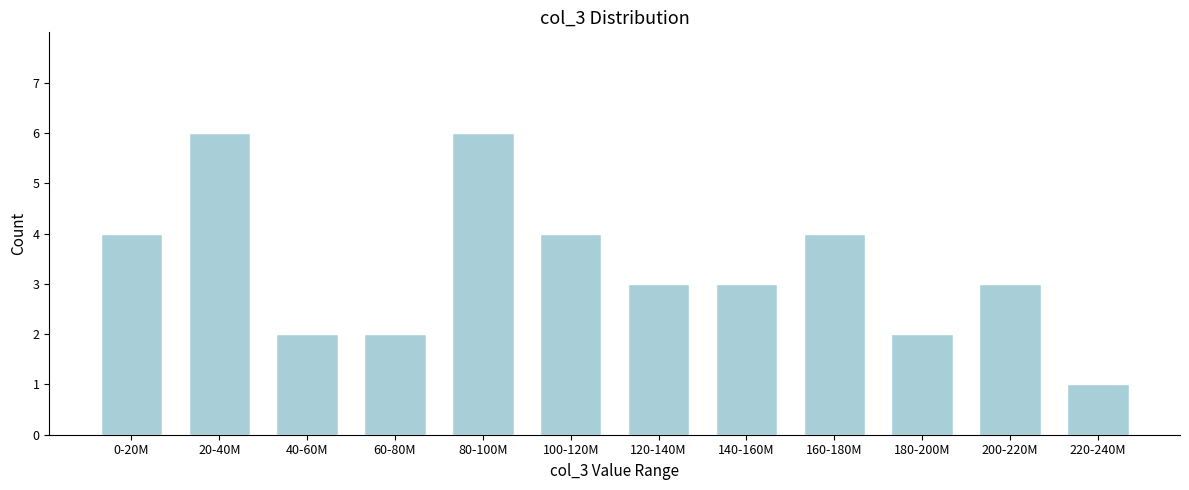

Reading left to right, transcribe all the data shown in this chart.

4	6	2	2	6	4	3	3	4	2	3	1